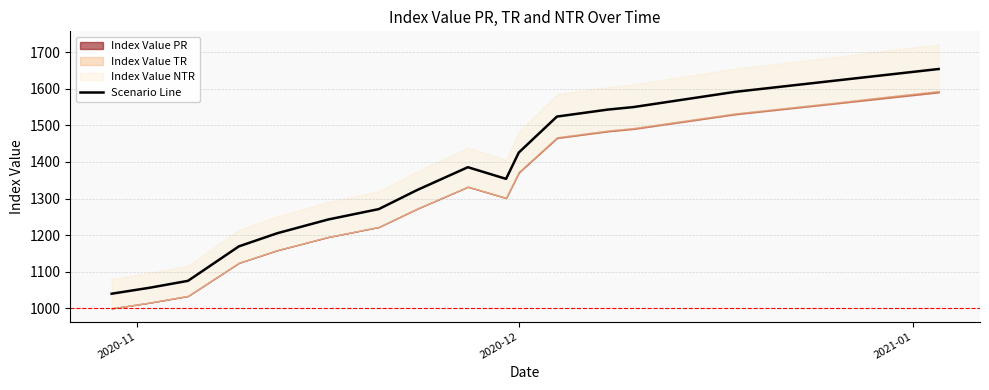

True or false: the data shows 1425.5 at 2020-12.

True